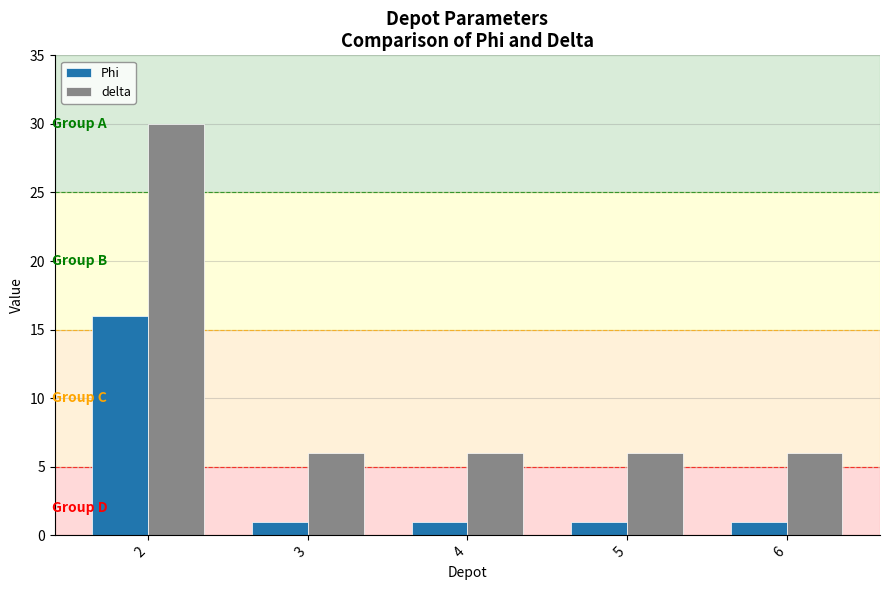

What is the total value across all series at 4?

7